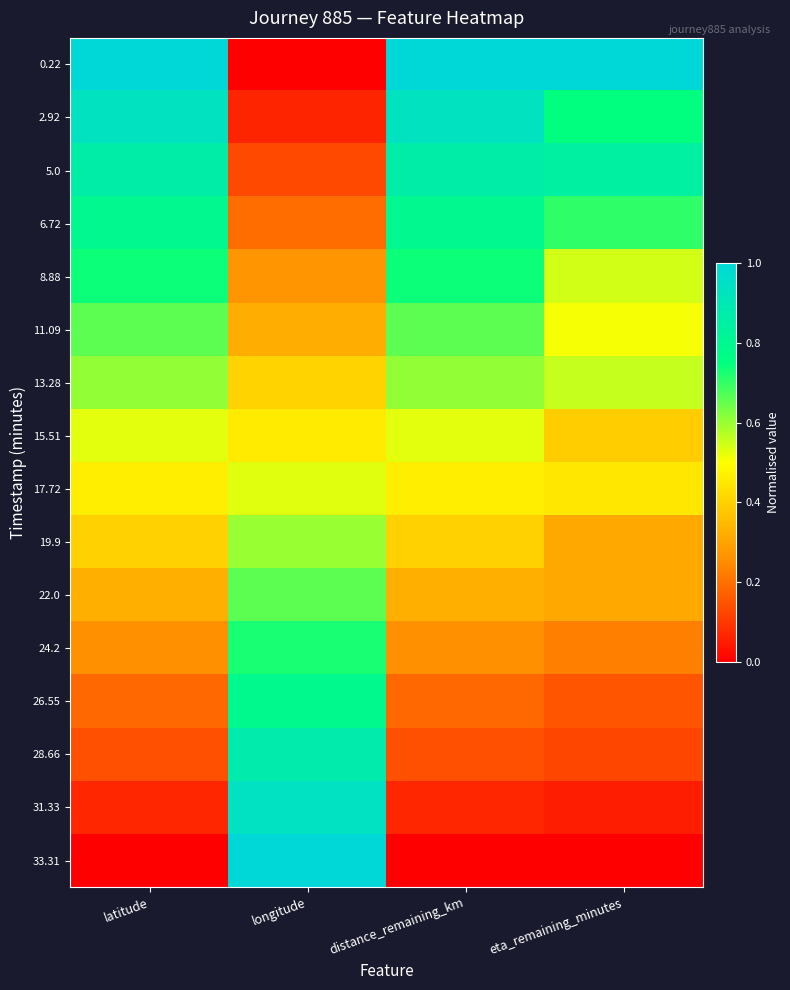

At which category is the sum across all series the highest?

latitude